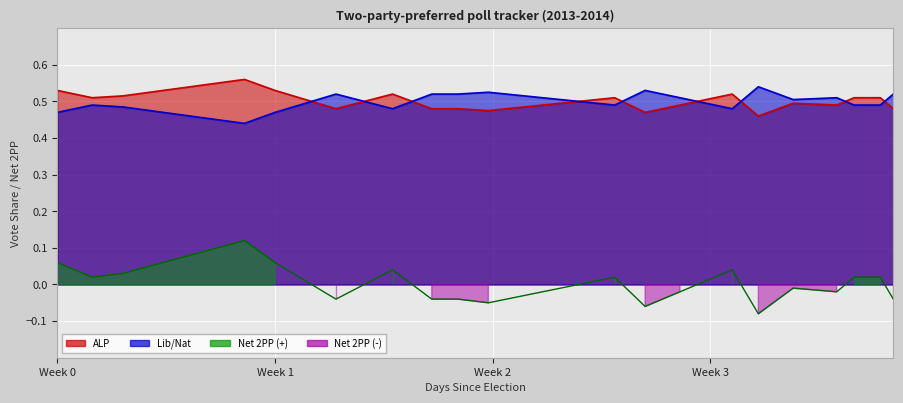

Count the ALP values in the range 0 to 1.

20